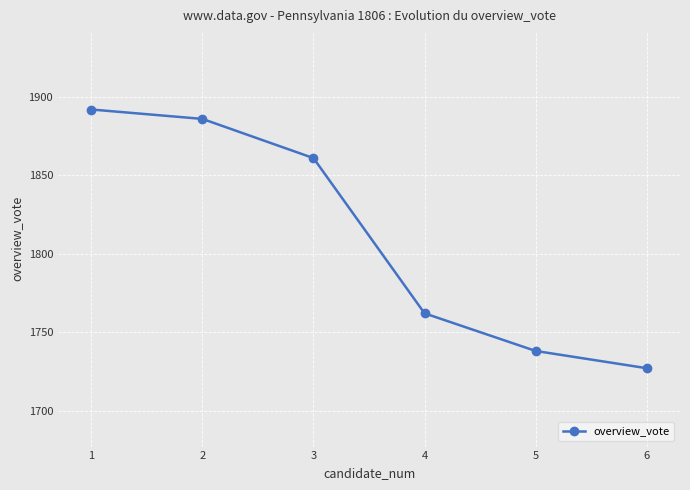

How many lines are shown in the chart?

1